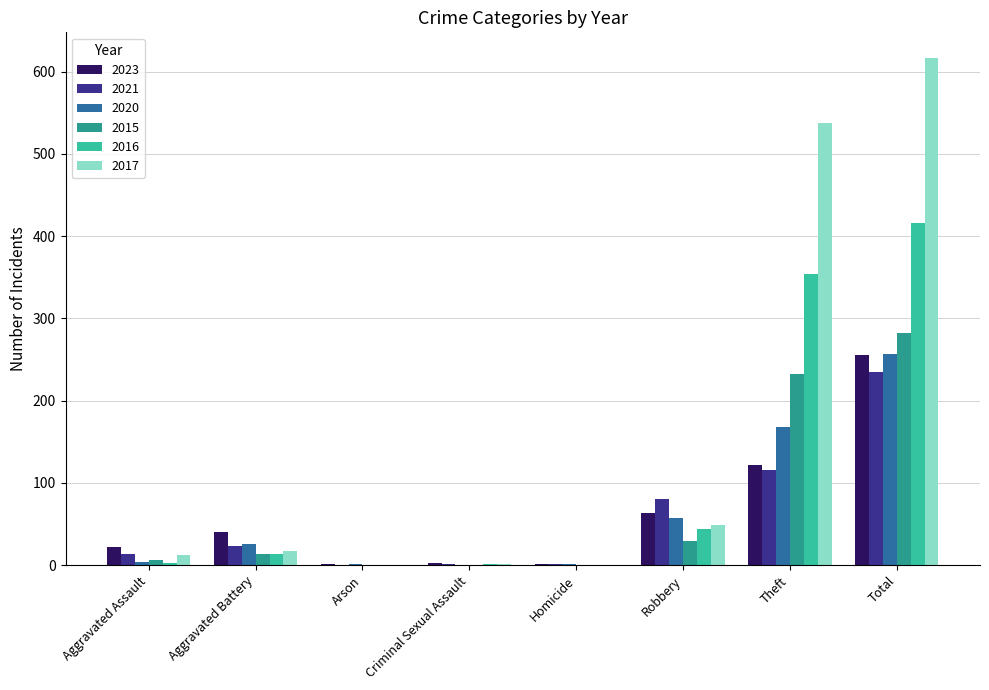

Where is 2020 nearest to the value 128?

Theft